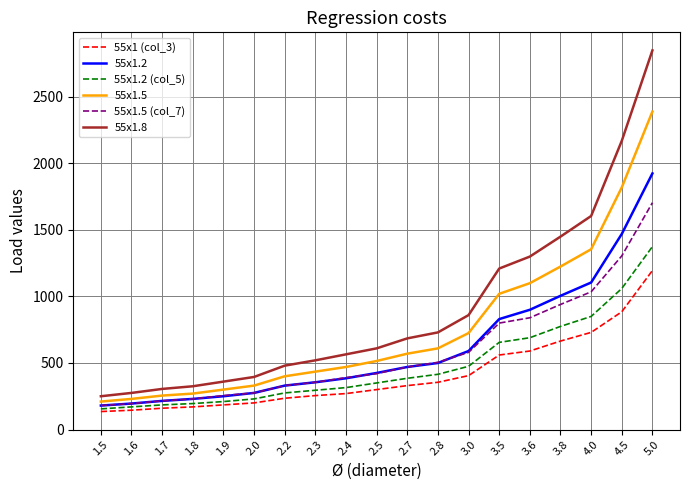

What is the difference between the highest and lowest values at 2.7?

355